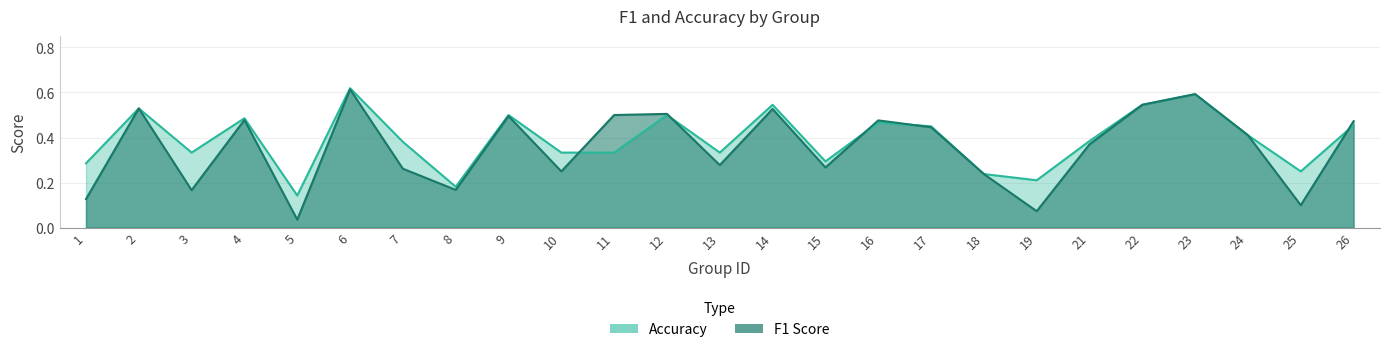

Is the value of f1 at 21 greater than the value of accuracy at 17?

No